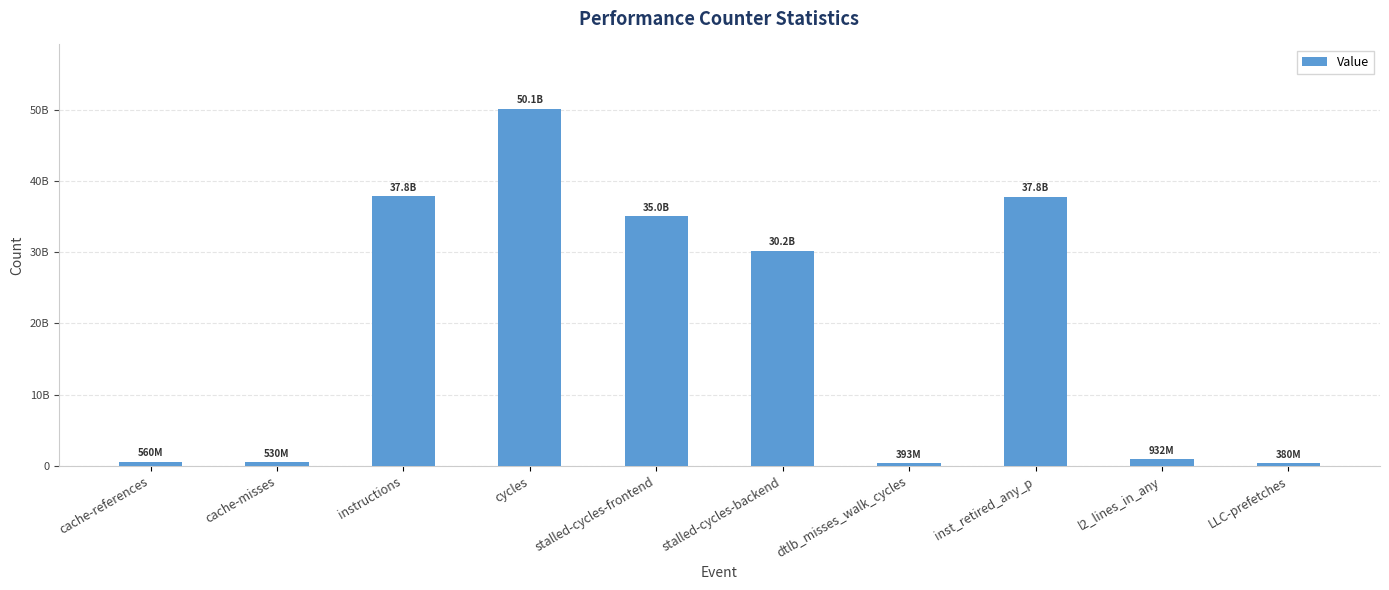

What is the change in value from stalled-cycles-backend to dtlb_misses_walk_cycles?

-29781924827